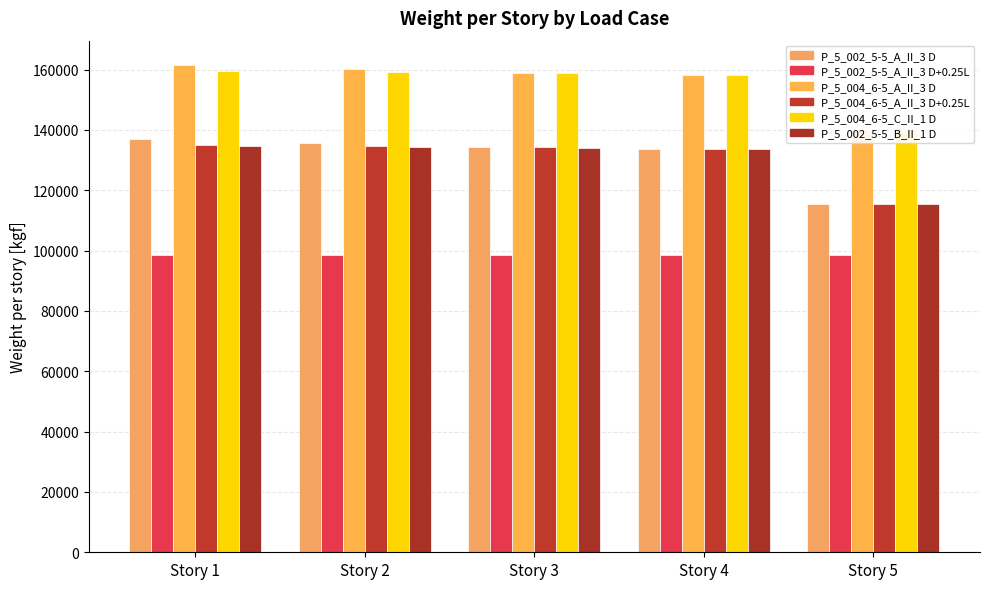

Reading left to right, what are all the values shown in this chart?

D: Story 1=136904.4	Story 2=135728.6	Story 3=134390.8	Story 4=133744.5	Story 5=115336.0
L: Story 1=98375.2	Story 2=98375.2	Story 3=98375.2	Story 4=98375.2	Story 5=98375.2
D+0.25L: Story 1=161498.2	Story 2=160322.4	Story 3=158984.6	Story 4=158338.3	Story 5=139929.8
D_2: Story 1=135080.6	Story 2=134676.0	Story 3=134250.1	Story 4=133744.5	Story 5=115336.0
D+0.25L_2: Story 1=159674.4	Story 2=159269.8	Story 3=158843.9	Story 4=158338.3	Story 5=139929.8
D_3: Story 1=134633.4	Story 2=134196.9	Story 3=133941.4	Story 4=133606.1	Story 5=115336.0